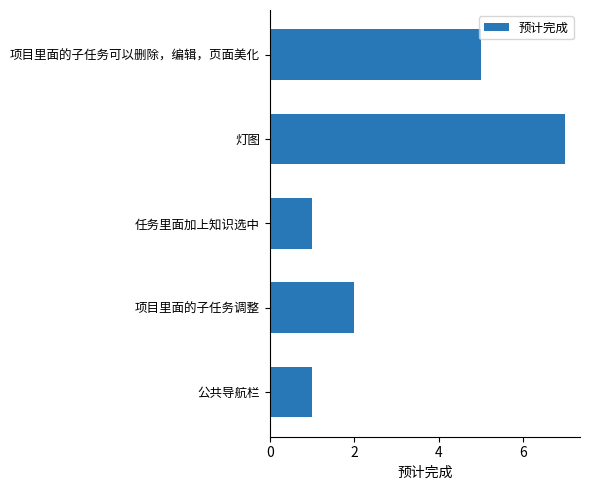

Count the values in the range 1 to 5.

4